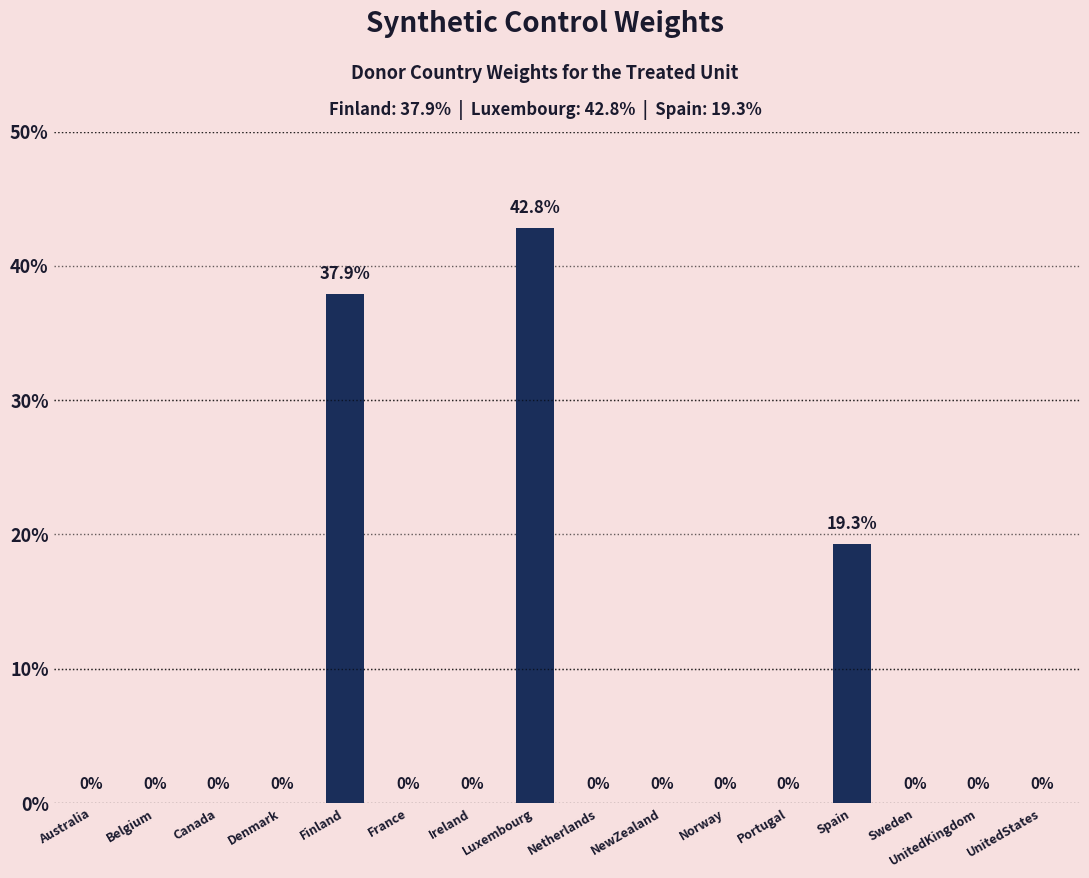

Reading right to left, what are all the values shown in this chart?

0.0	0.0	0.0	19.3	0.0	0.0	0.0	0.0	42.8	0.0	0.0	37.9	0.0	0.0	0.0	0.0